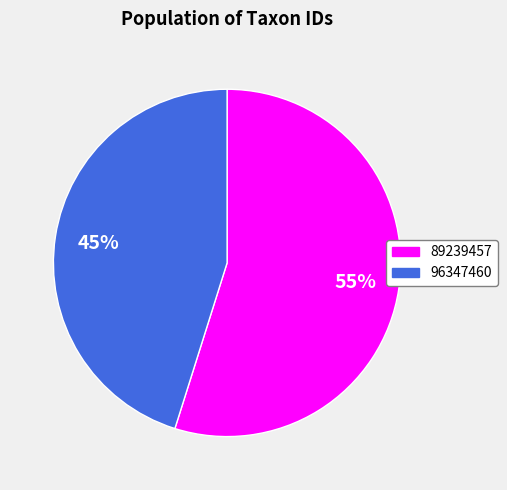

Is it true that 89239457 is 45% of the pie?

False